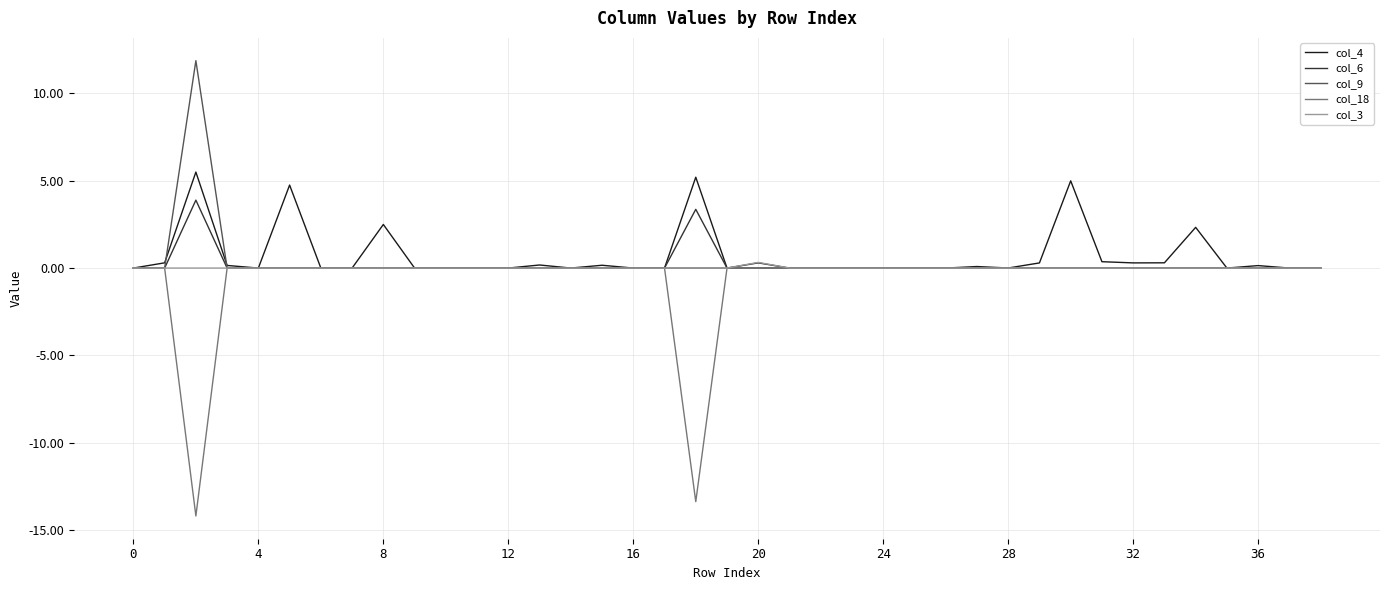

What is the minimum value shown in the chart?

-14.2